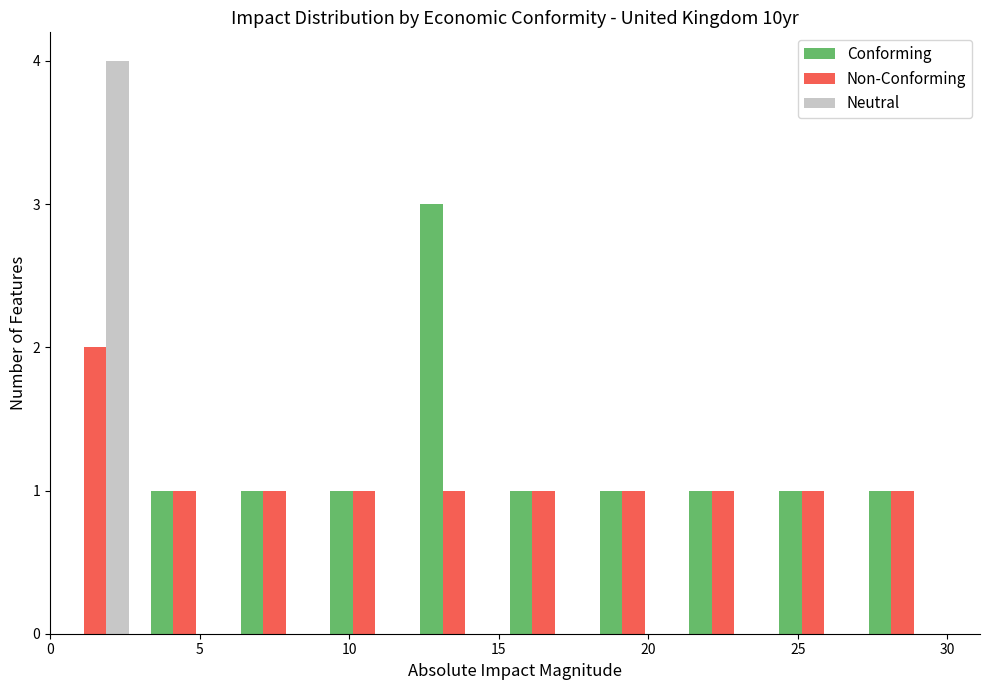

Reading left to right, transcribe this chart: for each range on the x-axis, give the height of each series' bar. The values are not printed on the chart, so give them approximately, as read against the axis.

0 to 3: Conforming=0	Non-Conforming=2	Neutral=4
3 to 6: Conforming=1	Non-Conforming=1	Neutral=0
6 to 9: Conforming=1	Non-Conforming=1	Neutral=0
9 to 12: Conforming=1	Non-Conforming=1	Neutral=0
12 to 15: Conforming=3	Non-Conforming=1	Neutral=0
15 to 18: Conforming=1	Non-Conforming=1	Neutral=0
18 to 21: Conforming=1	Non-Conforming=1	Neutral=0
21 to 24: Conforming=1	Non-Conforming=1	Neutral=0
24 to 27: Conforming=1	Non-Conforming=1	Neutral=0
27 to 30: Conforming=1	Non-Conforming=1	Neutral=0